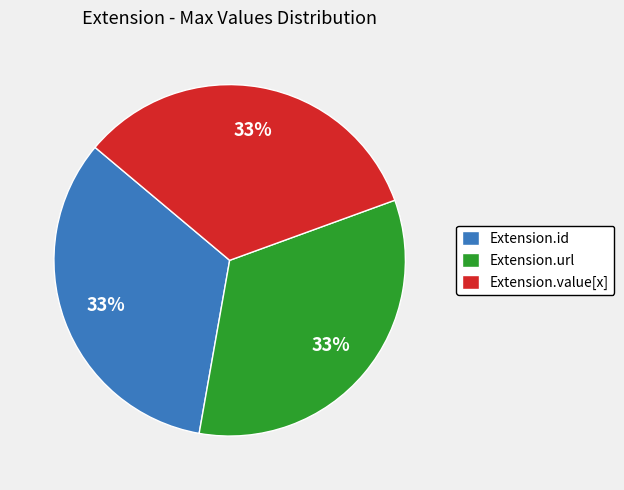

True or false: Extension.url accounts for 43% of the total.

False